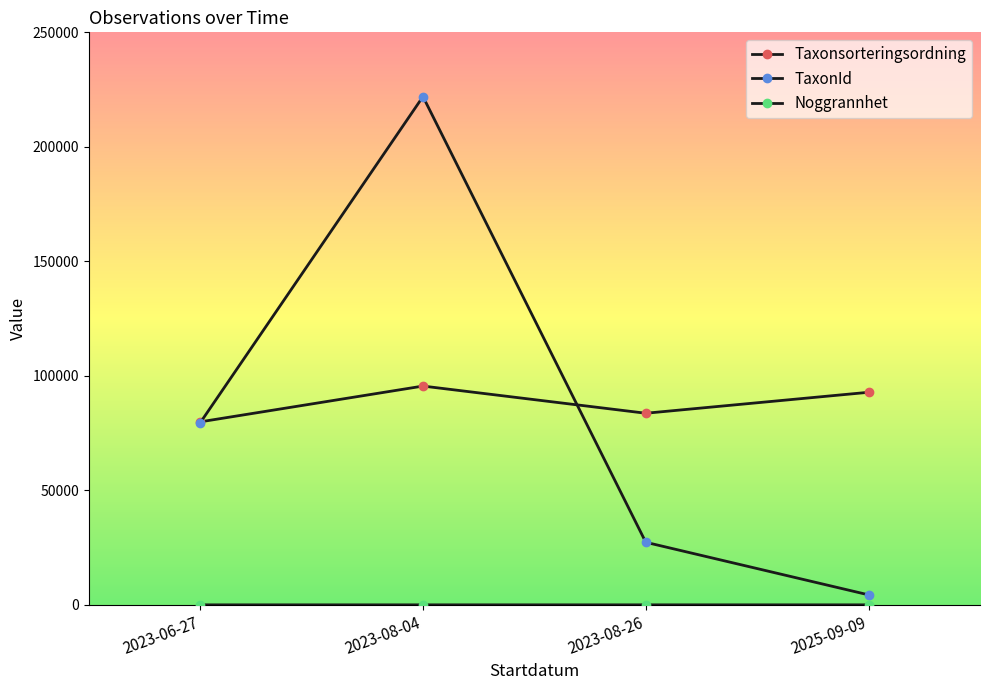

What is the difference between the highest and lowest values at 2023-08-04?

221936.0